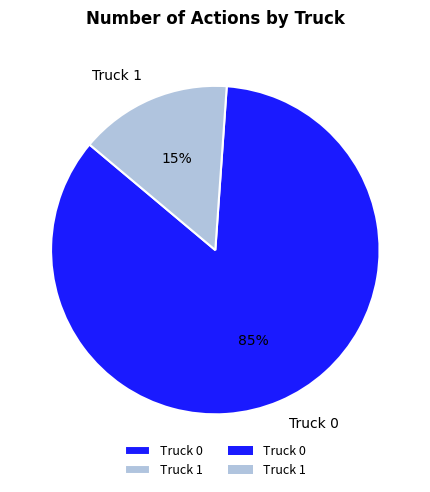

Combined, do Truck 1 and Truck 0 account for over 50%?

Yes